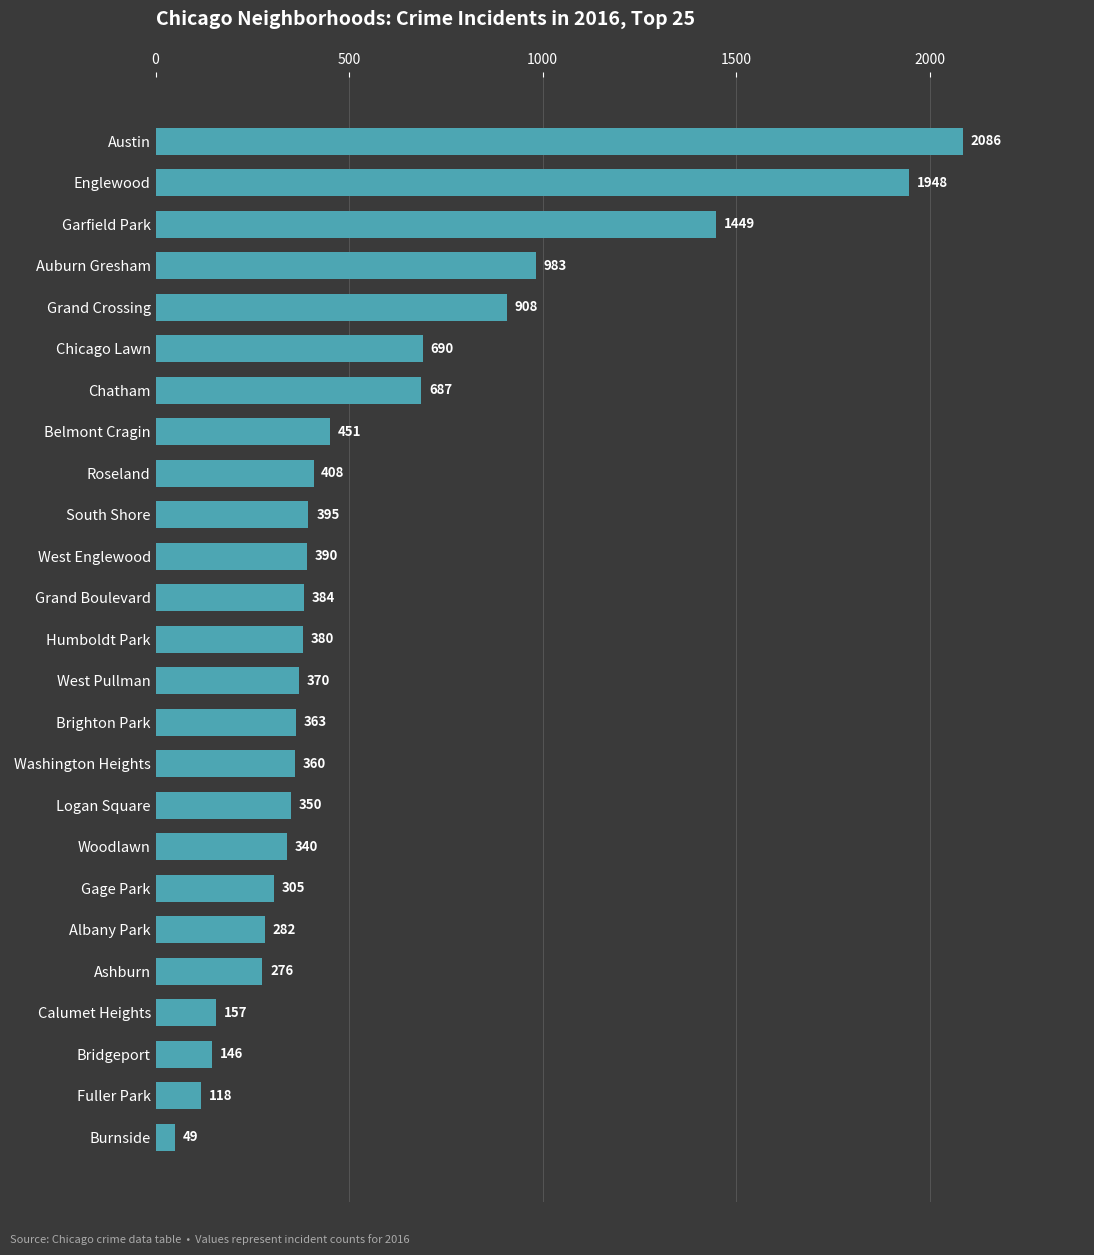

What is the sum of all values?

14275